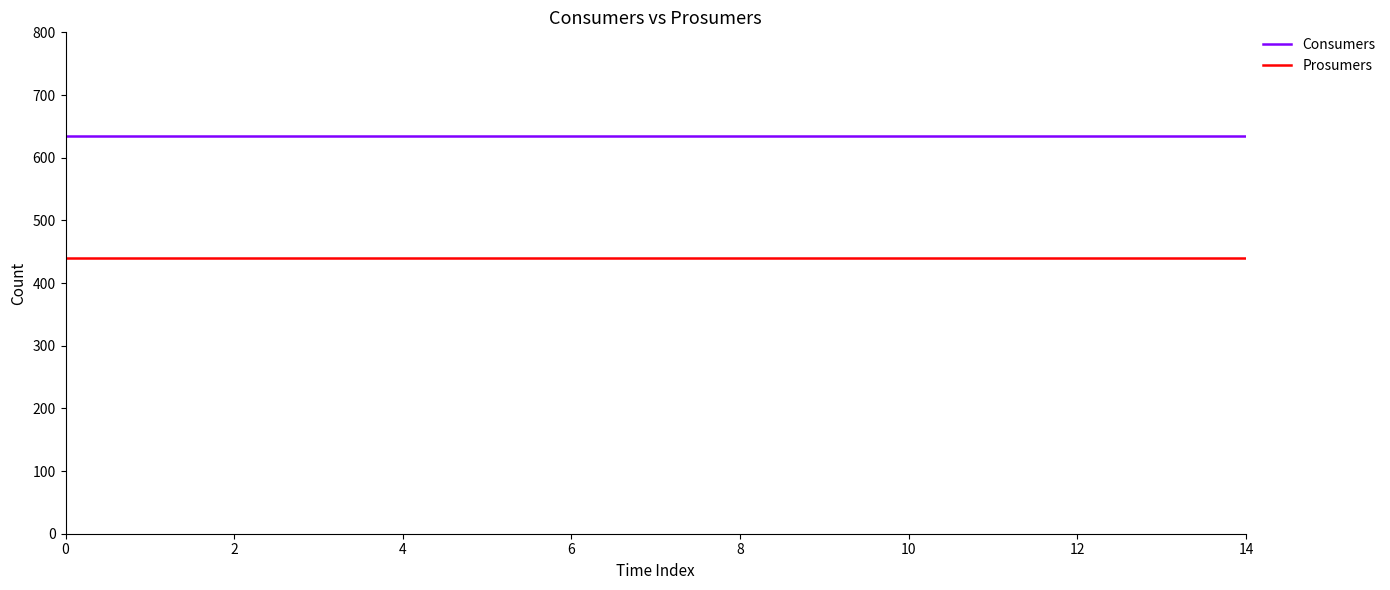

True or false: Prosumers and Consumers cross at least once.

False